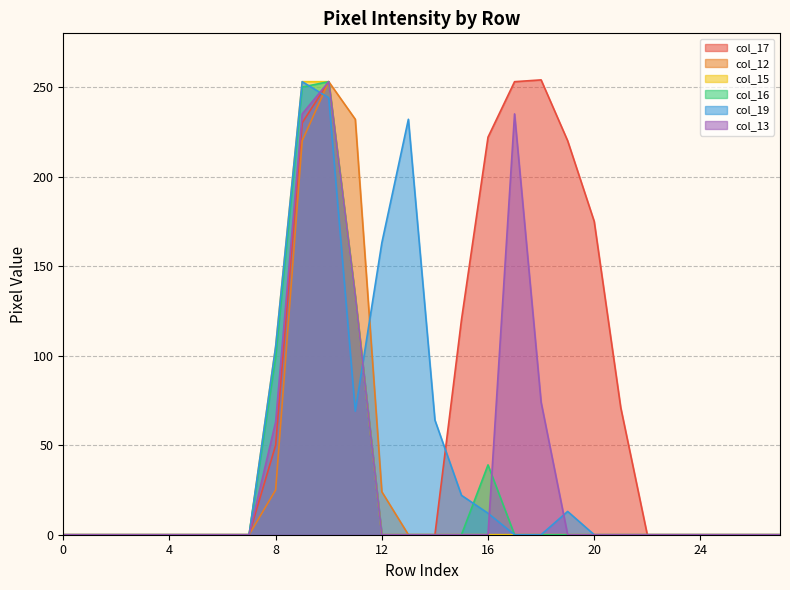

At which category is the sum across all series the highest?

10